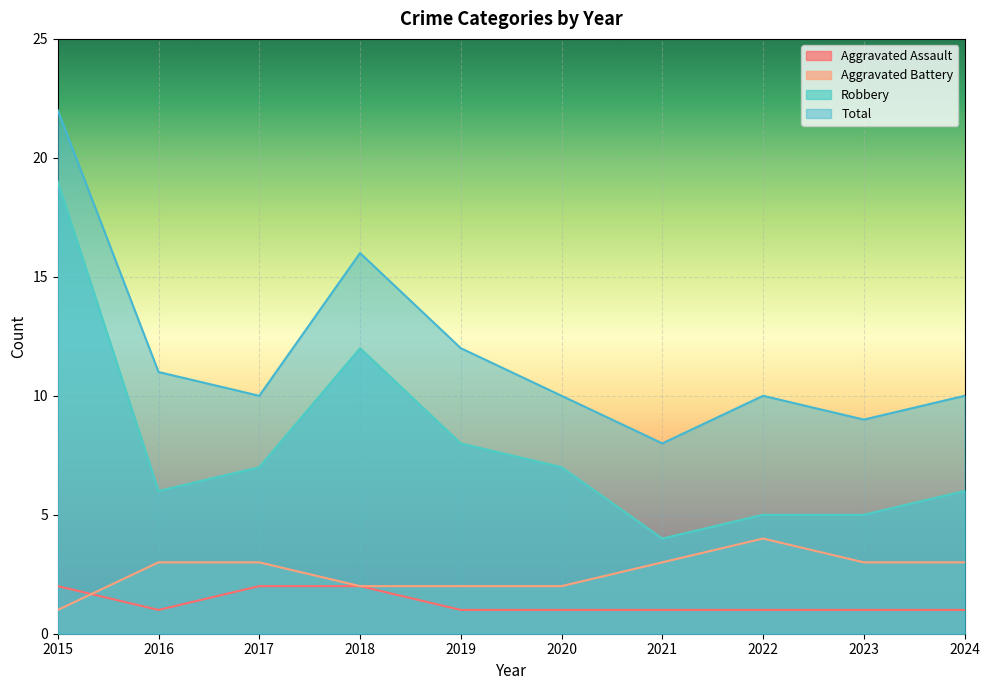

What are all the series names shown in the legend?

Aggravated Assault, Aggravated Battery, Robbery, Total